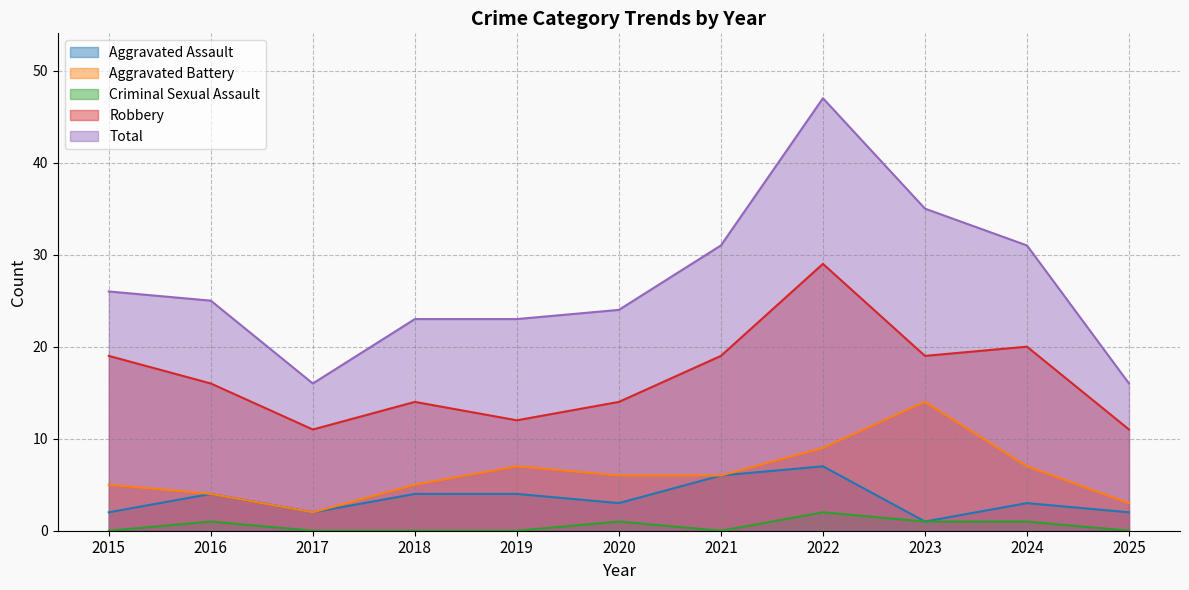

Which has a higher value, 2022 or 2015?

2022